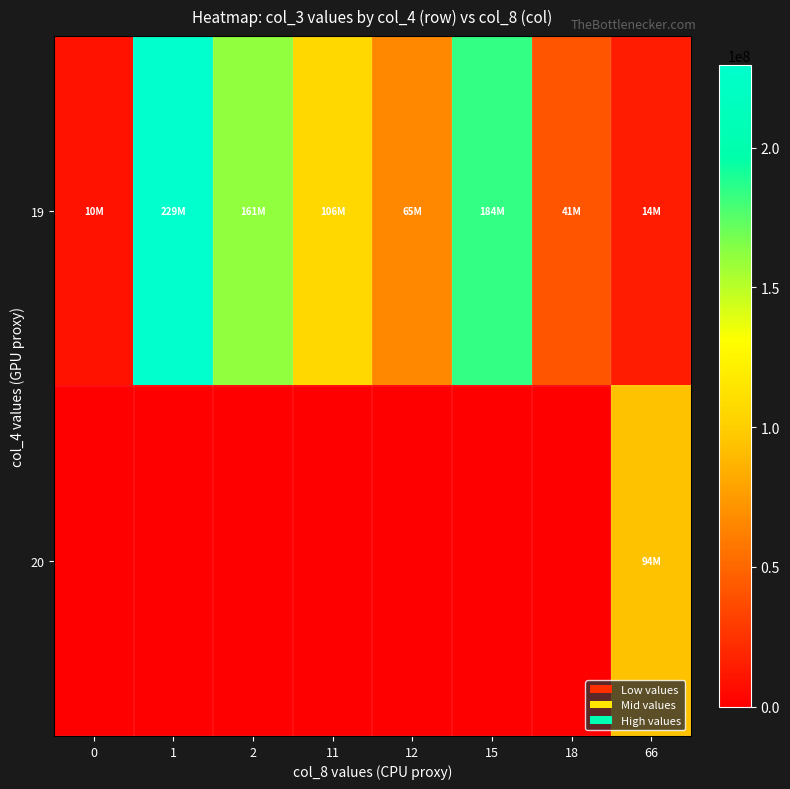

List the series in order of their peak value, lowest first.

20, 19